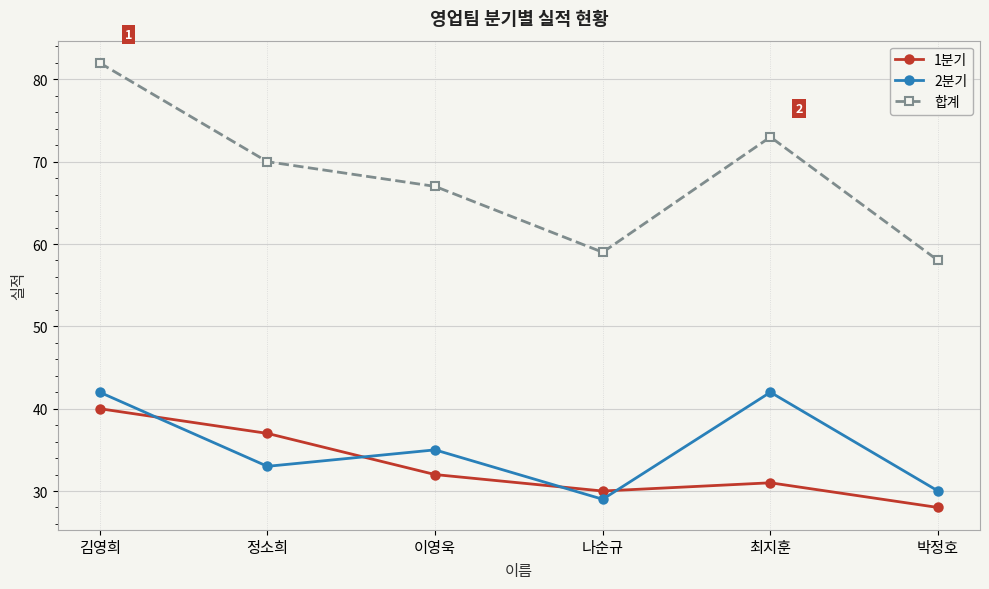

The 1분기 series shows 37 at 정소희. True or false?

True